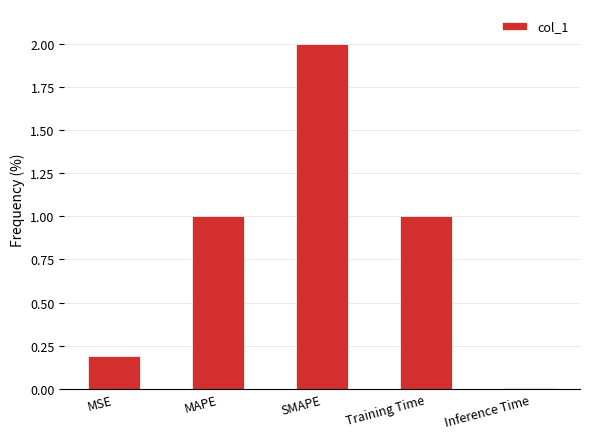

True or false: the data shows 1.0 at MAPE.

True